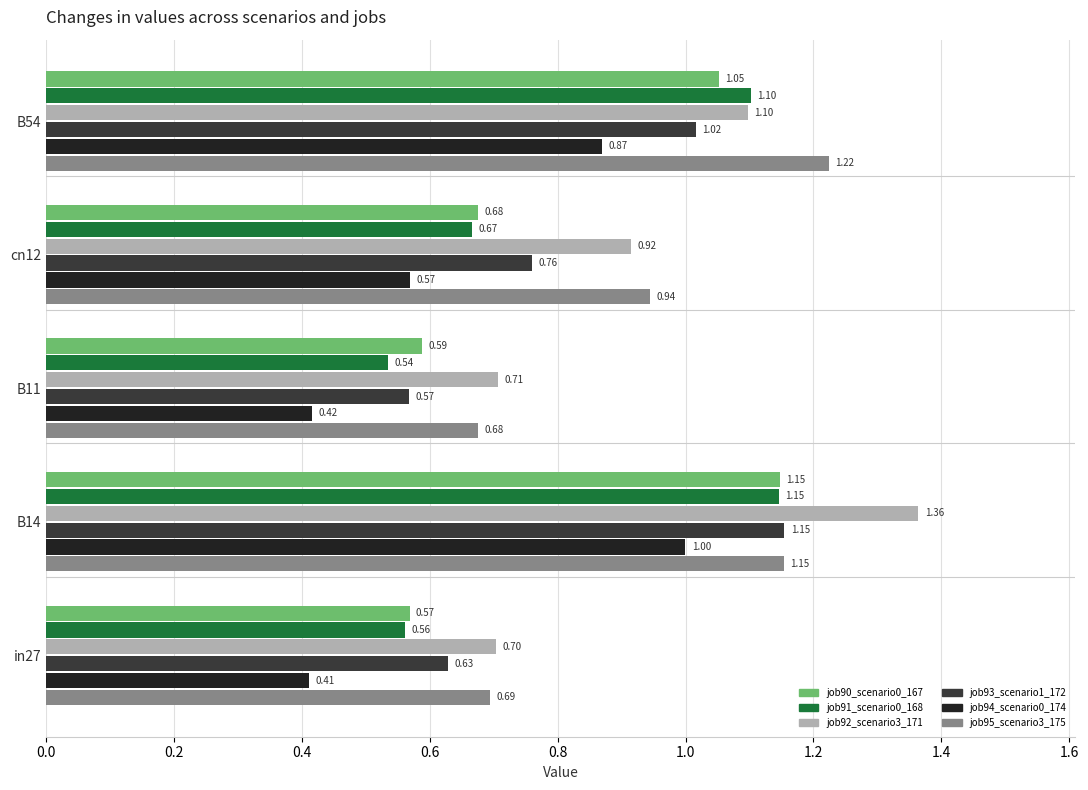

What is the sum of the job92_scenario3_171 values at cn12 and in27?

1.6